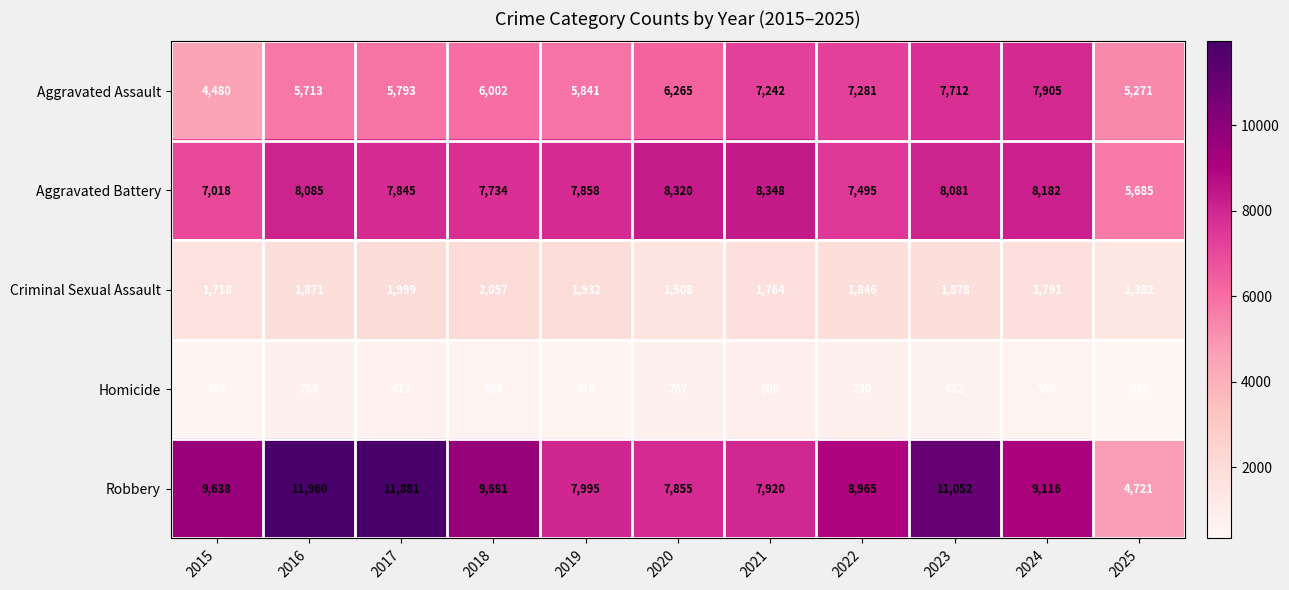

Which series has the largest total across all categories?

Robbery